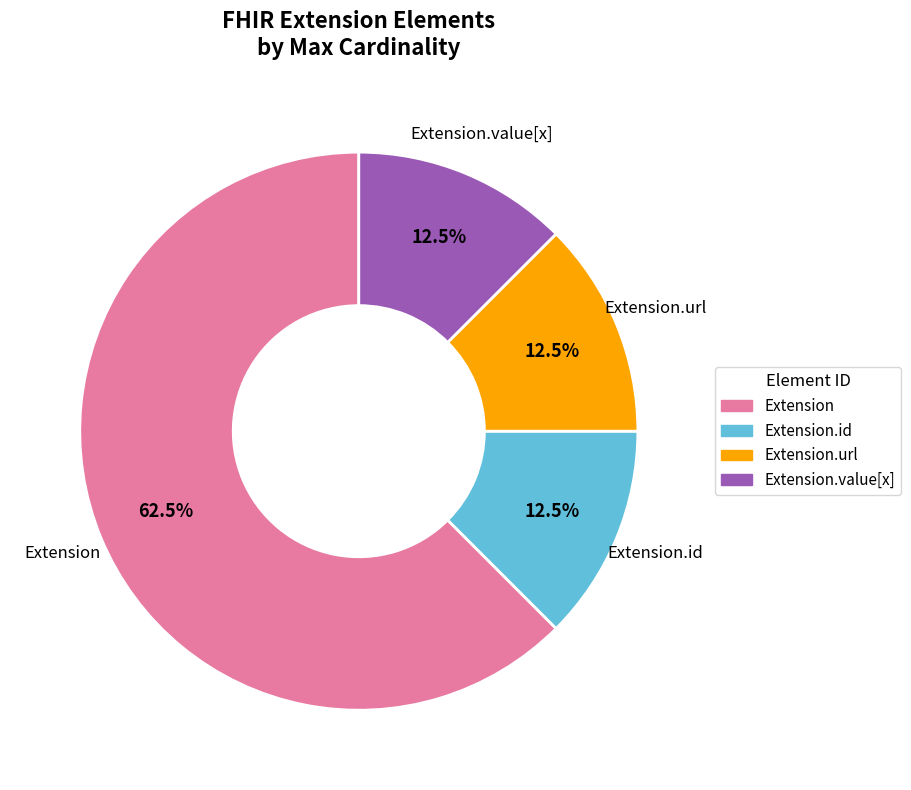

Is there any slice that represents more than half of the pie?

Yes